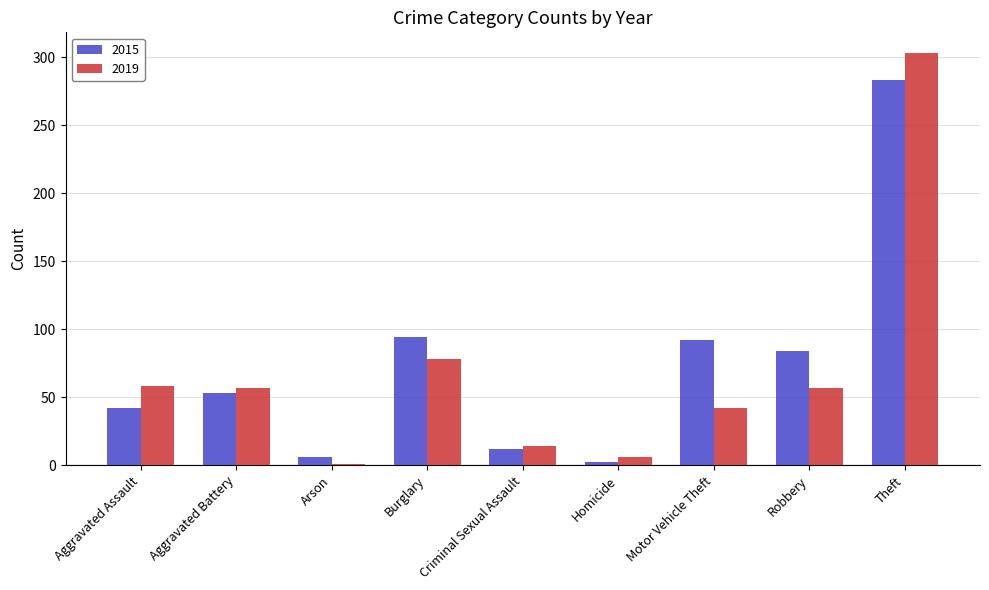

What is the maximum value for 2015?

283